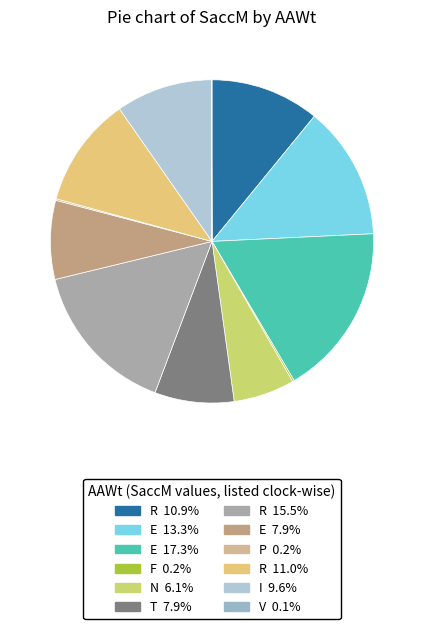

What is the smallest slice in the pie chart?

V